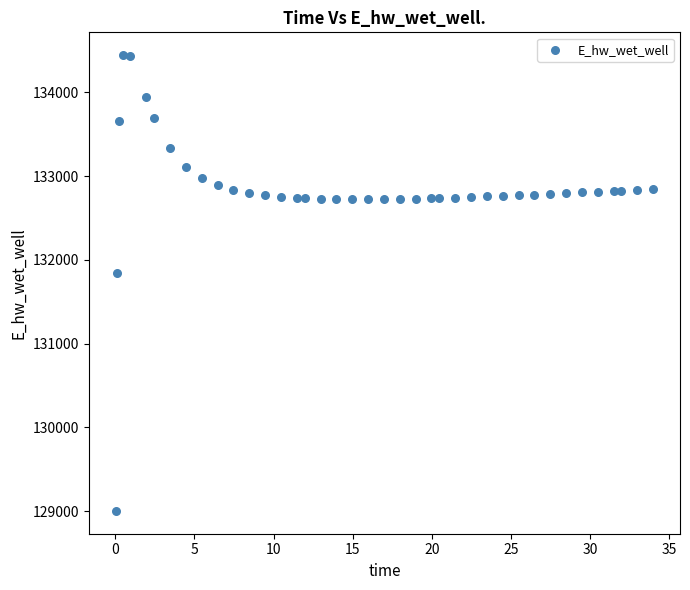

What is the range of X values (max minus min)?

33.9